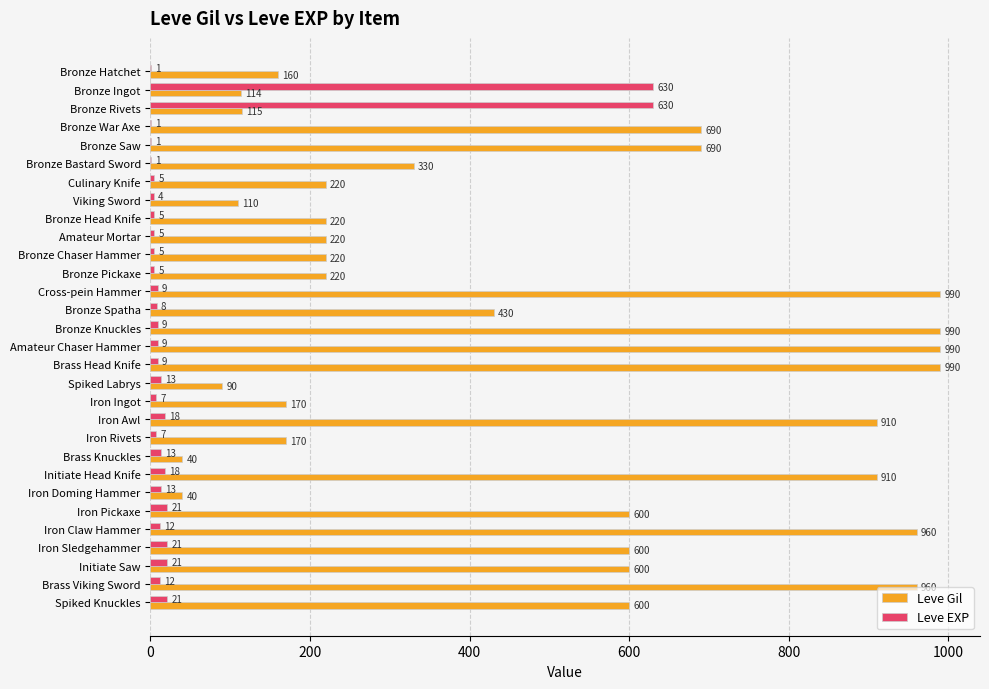

What is the highest value of the Leve Gil series?

990